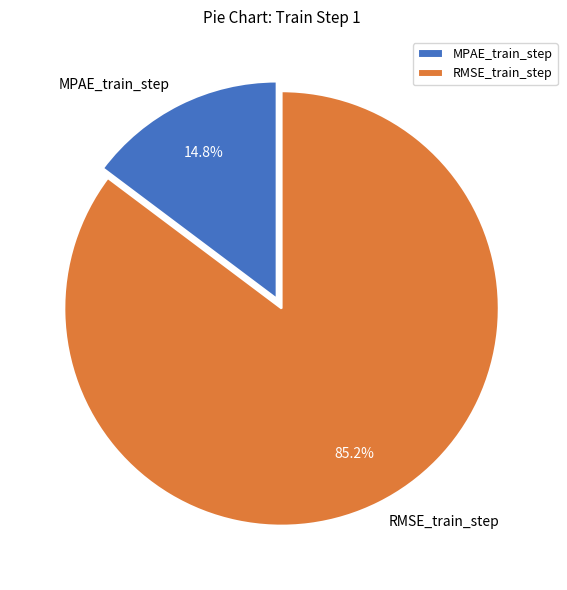

To the nearest percent, what percentage of the pie is MPAE_train_step?

15%